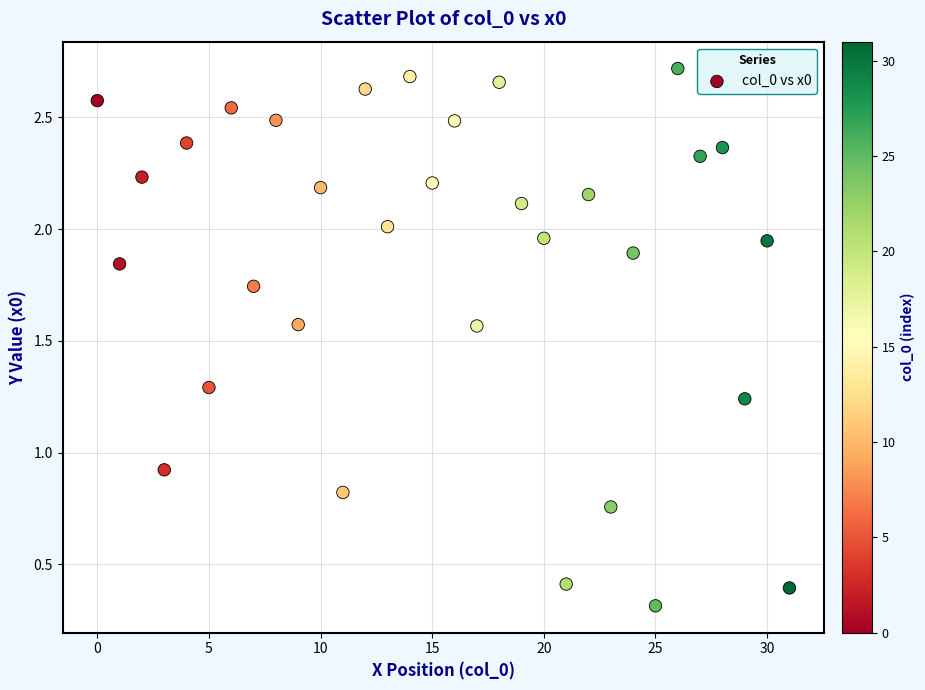

What Y value in the scatter plot is closest to 1?

0.9